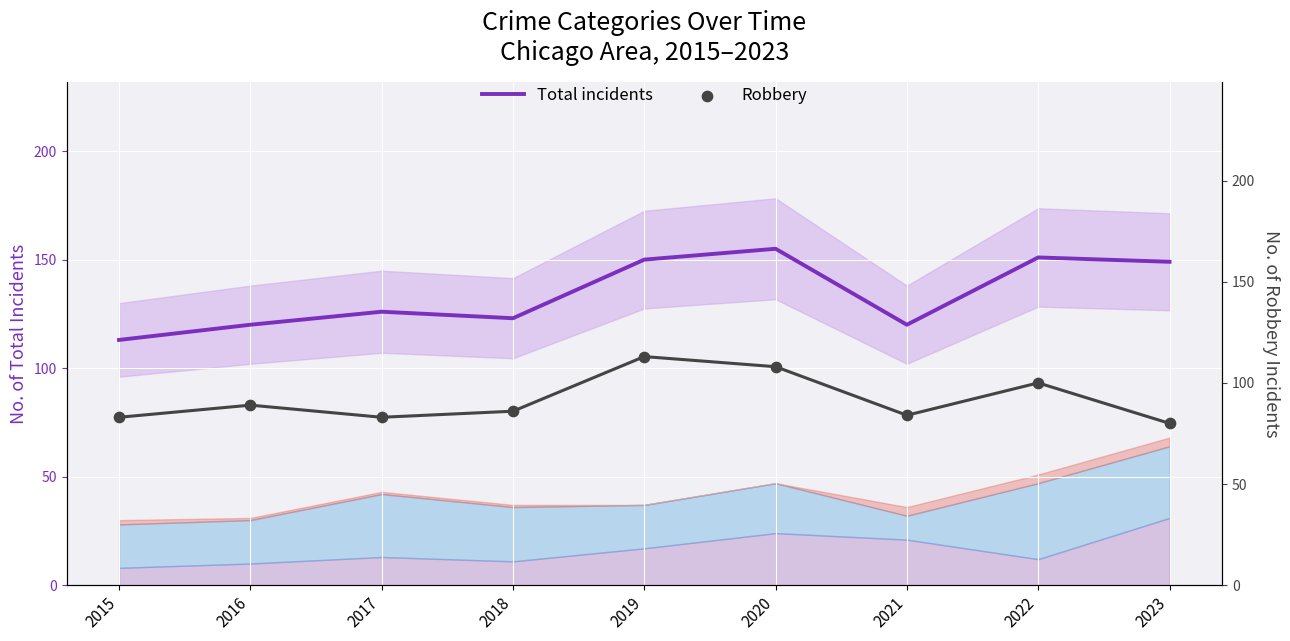

At how many categories does at least one series exceed 85?

9